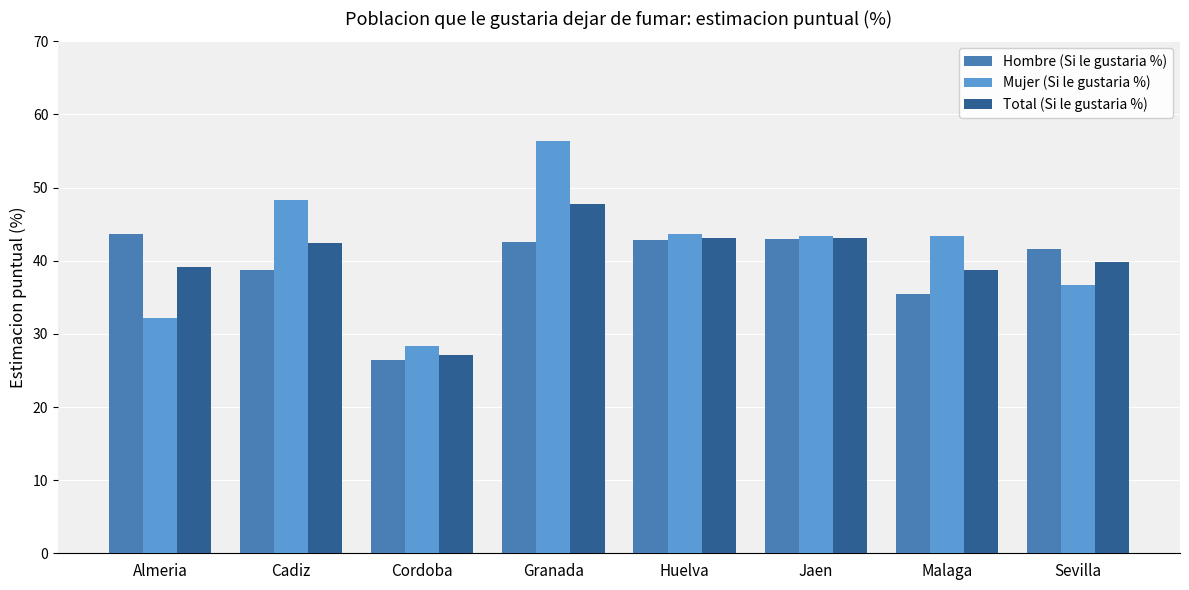

What is the difference between the maximum and second lowest values in the Total (Si le gustaria %) series?

9.1